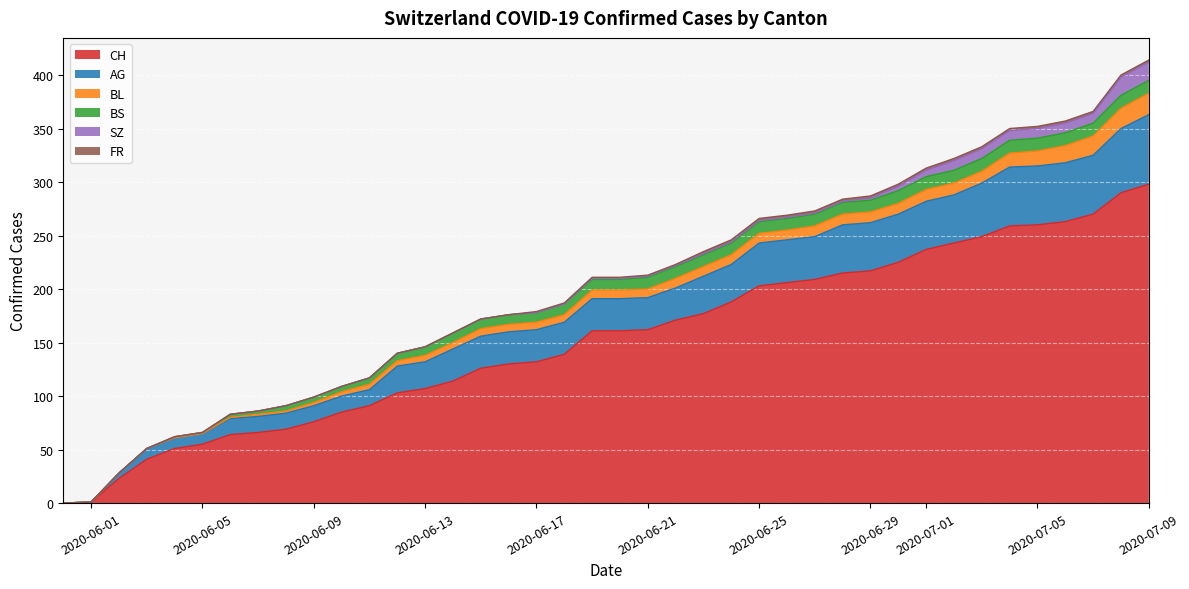

What is the sum of the BS values at 2020-06-23 and 2020-06-20?

21